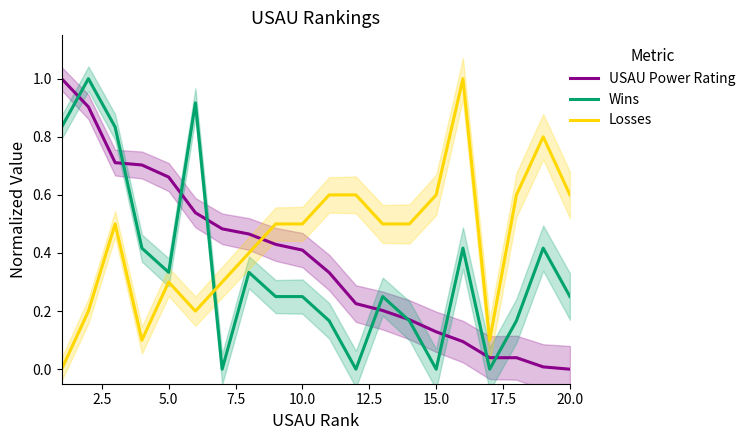

Which series has the largest total across all categories?

Losses